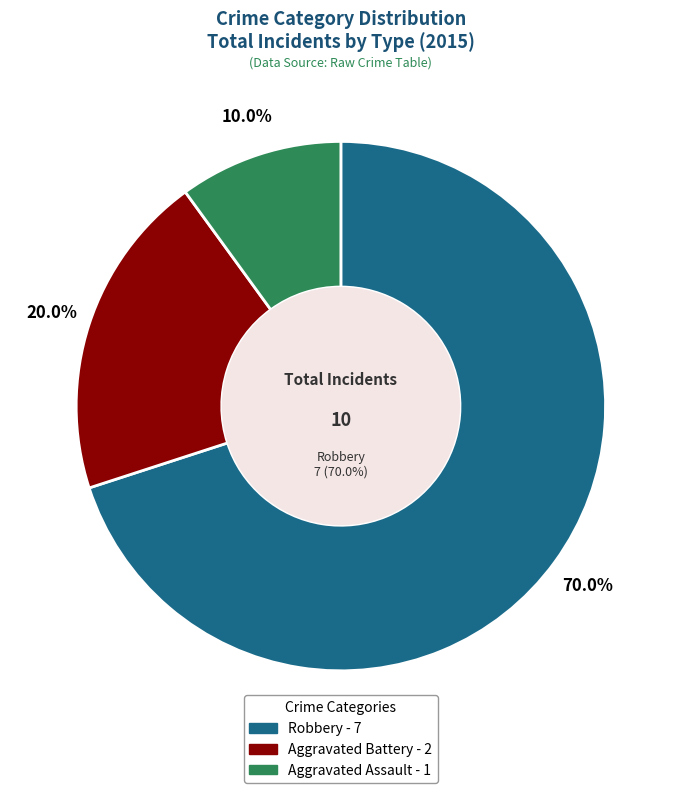

True or false: Aggravated Assault accounts for 1% of the total.

False